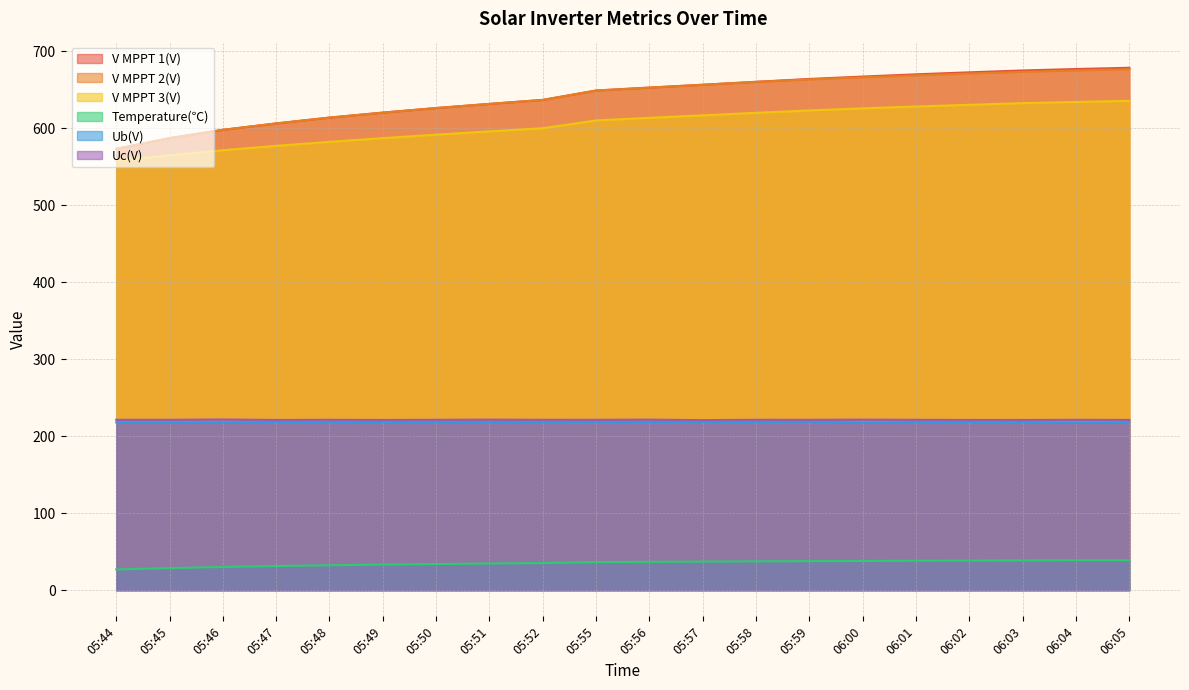

What position from the right is 05:49?

15